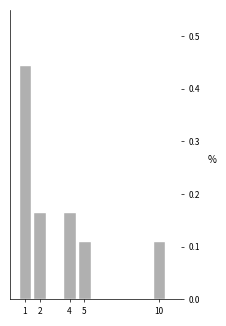

Which range on the x-axis has the tallest bar?

0.5 to 1.5